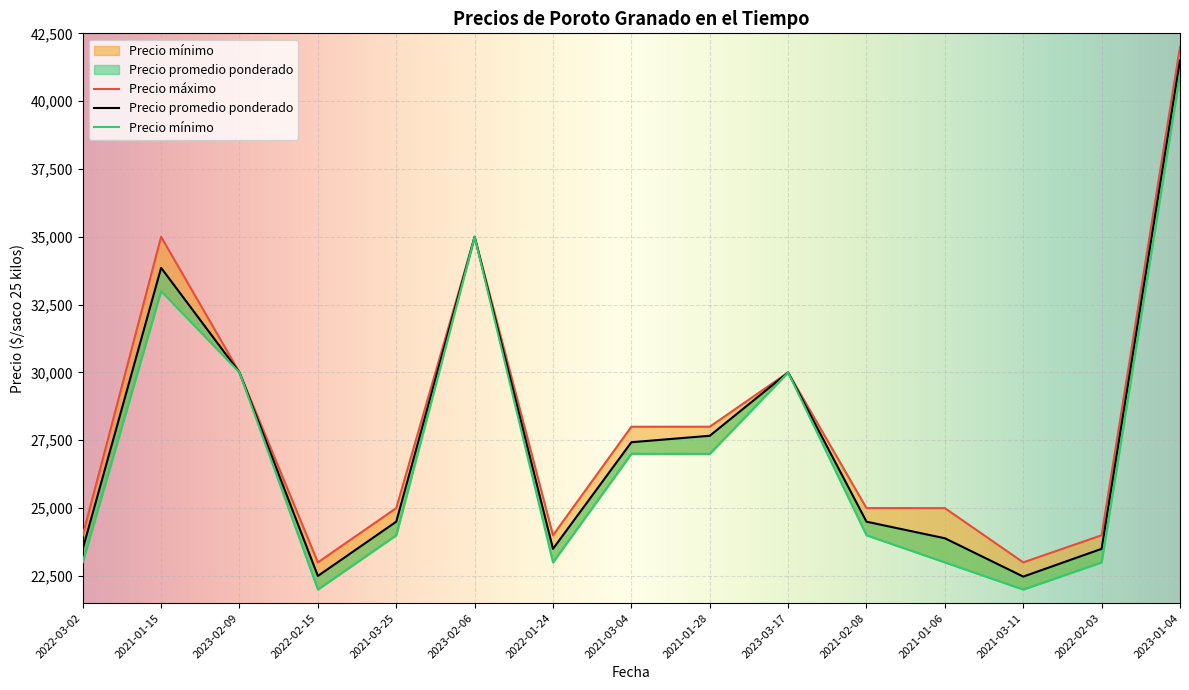

True or false: Precio máximo has a value of 34369 at 2022-02-03.

False